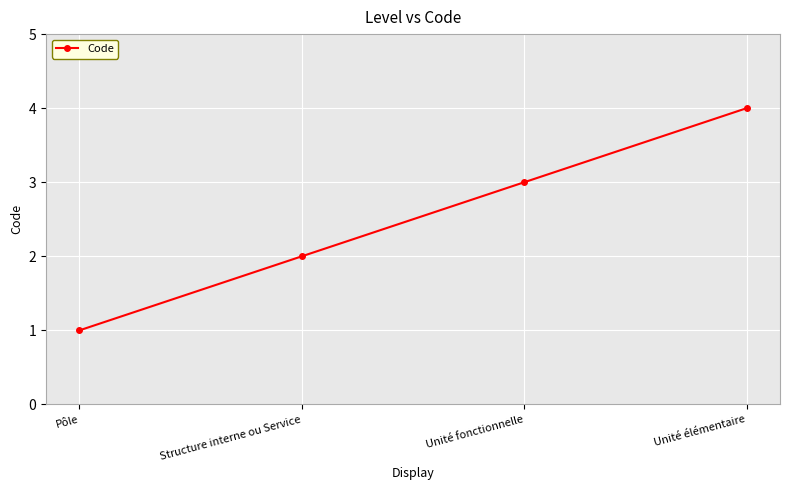

What is the maximum value shown in the chart?

4